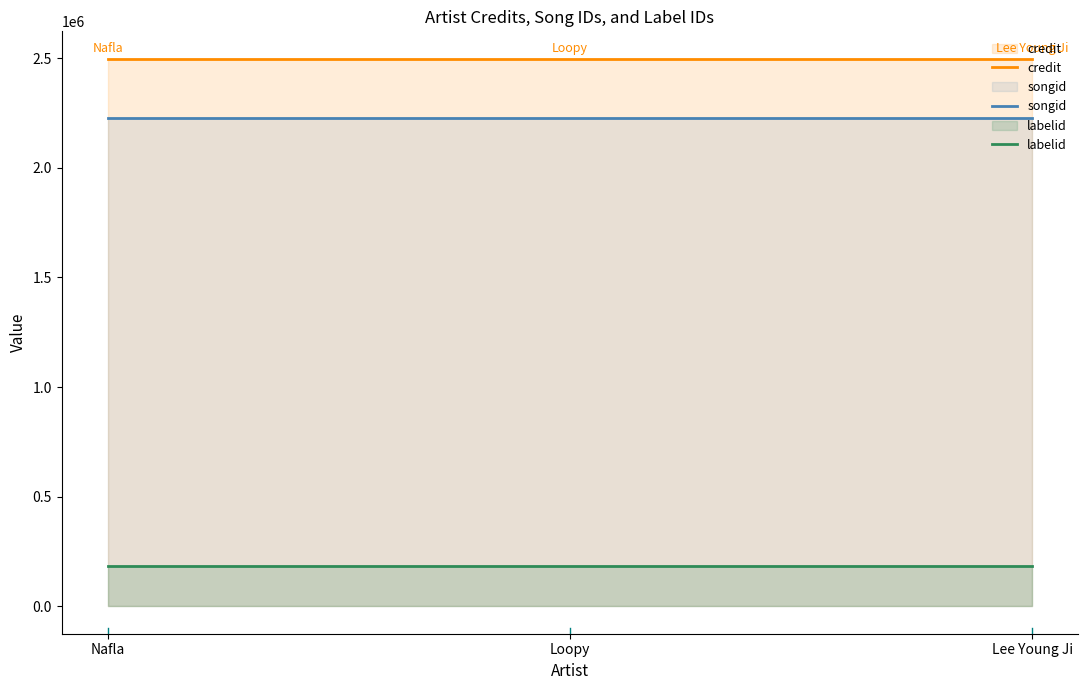

Which series changed the most between Loopy and Lee Young Ji?

credit